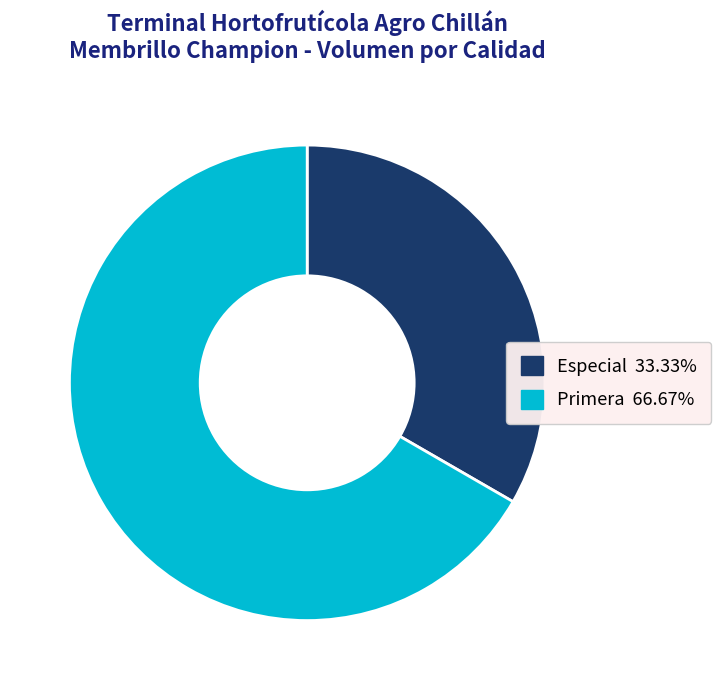

Rank the categories by value from lowest to highest.

Especial, Primera